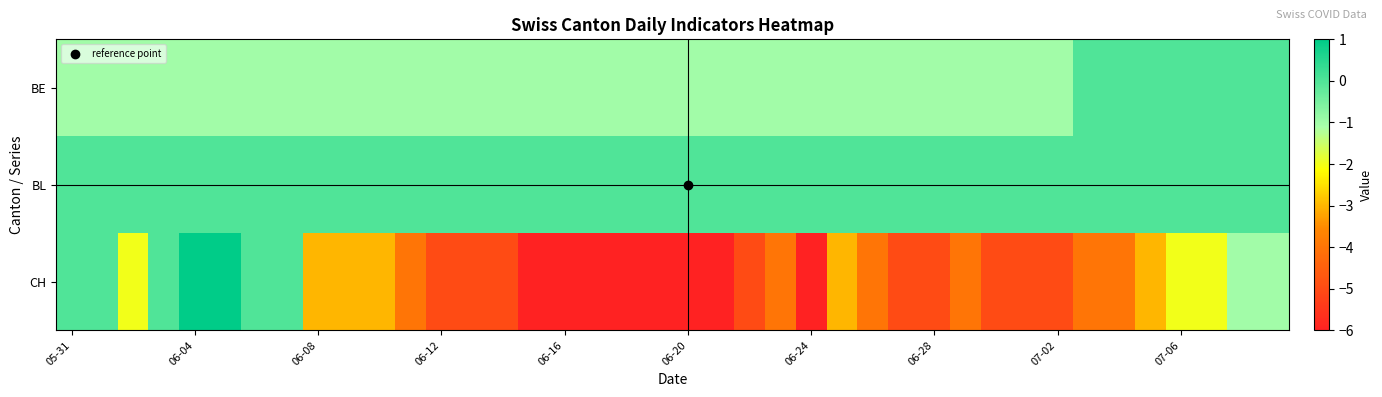

At how many categories does at least one series exceed -3?

40